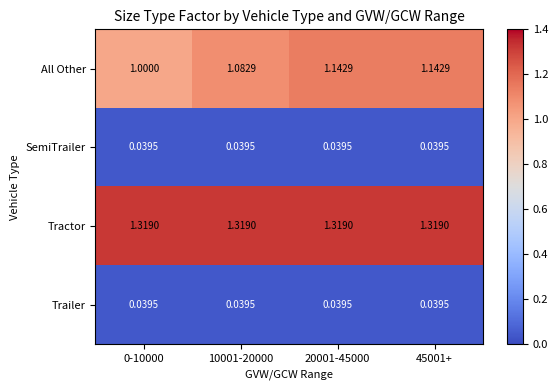

How many distinct data groups are displayed?

4